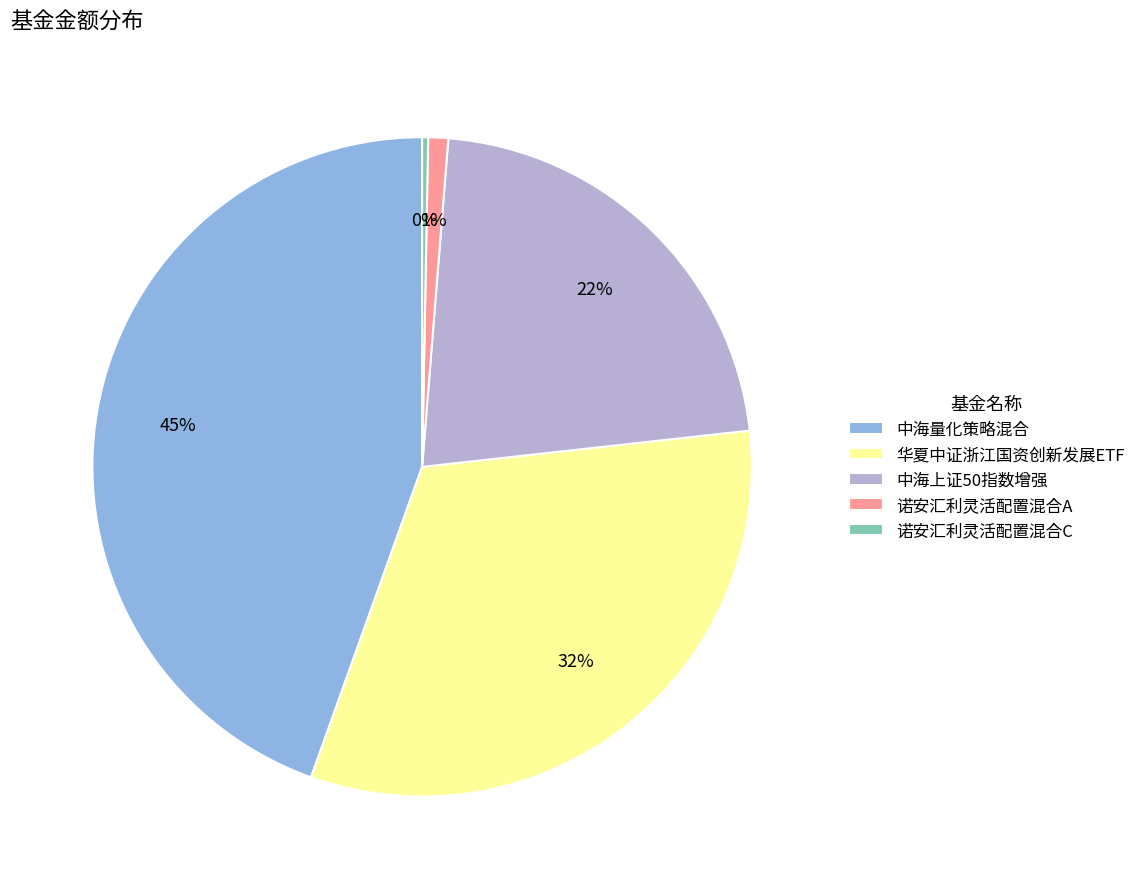

What is the largest slice in the pie chart?

中海量化策略混合